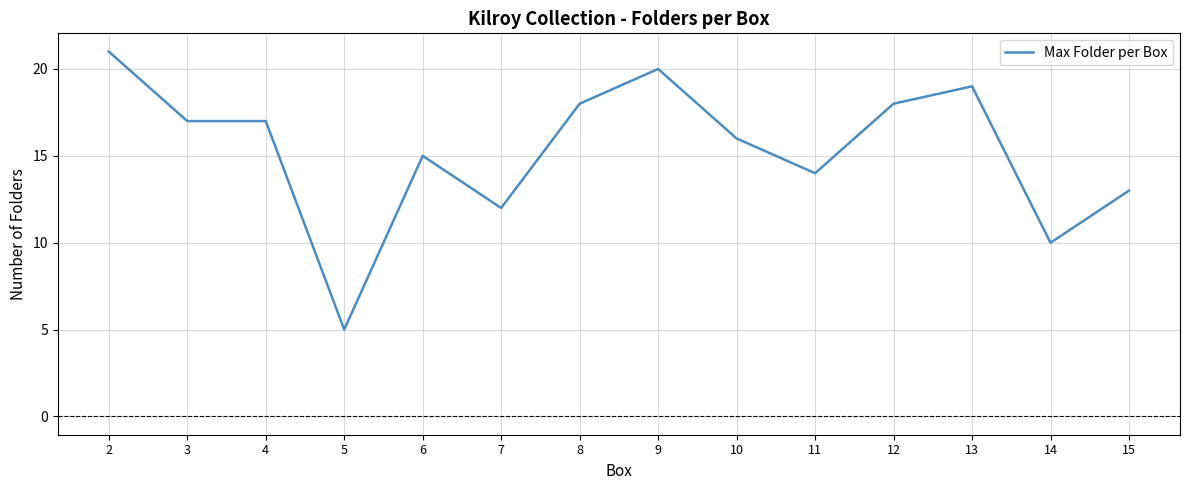

The value at 3 is 10. True or false?

False